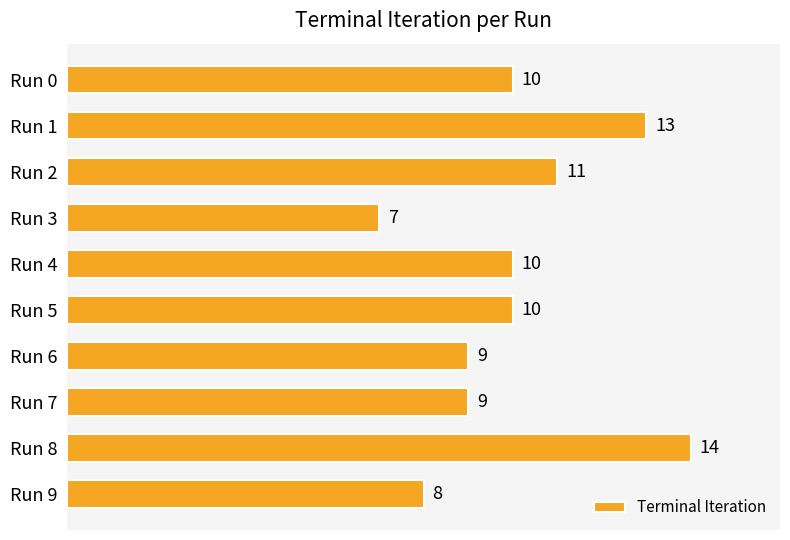

What is the difference between the second highest and second lowest values?

5